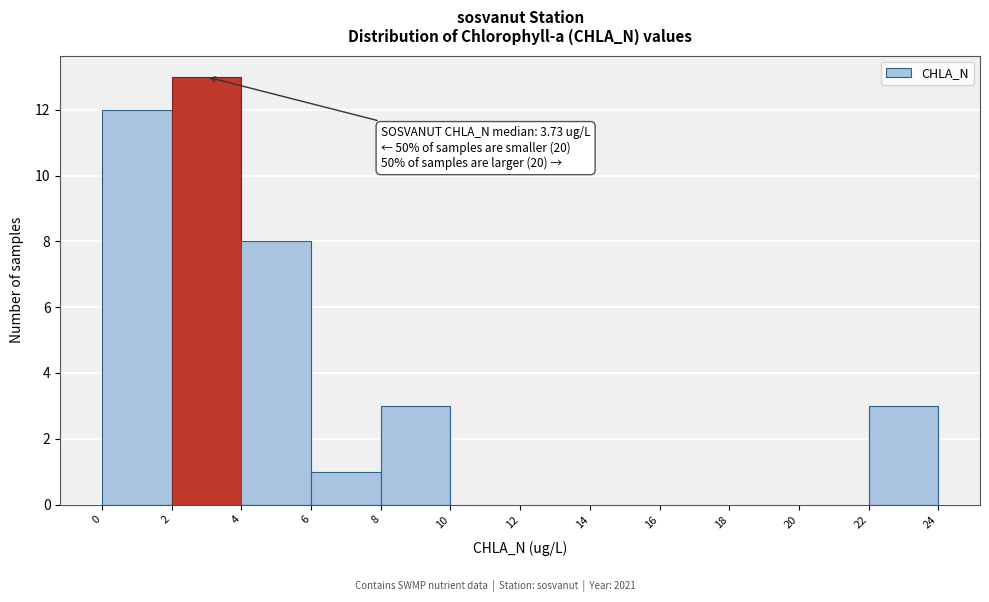

Over which range of the x-axis is the bar tallest?

2 to 4